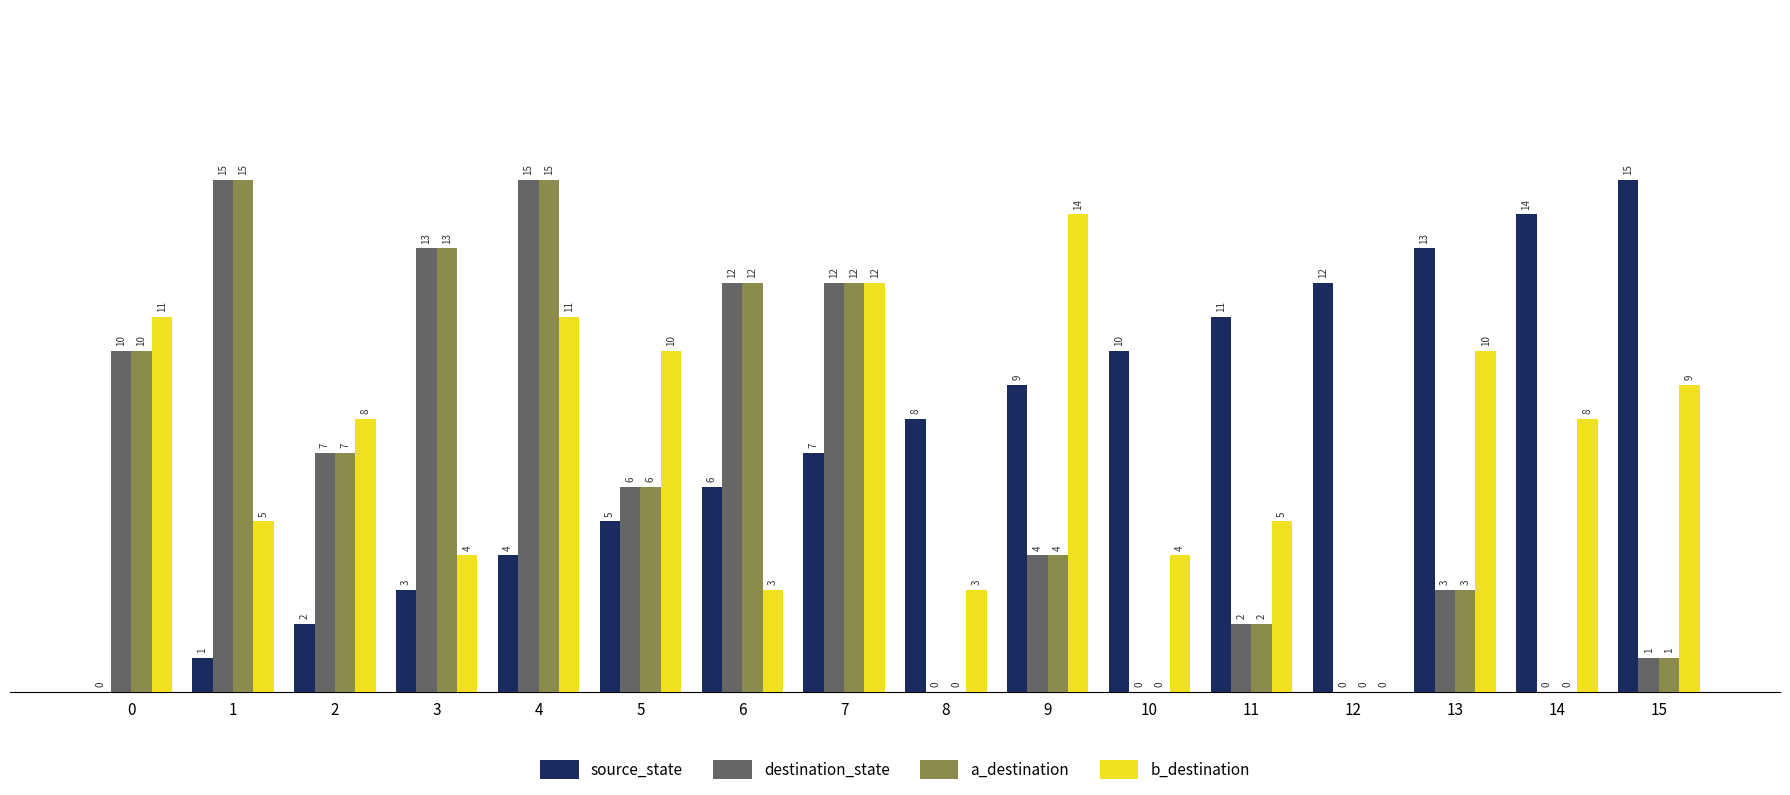

What is the average value of the source_state series?

8